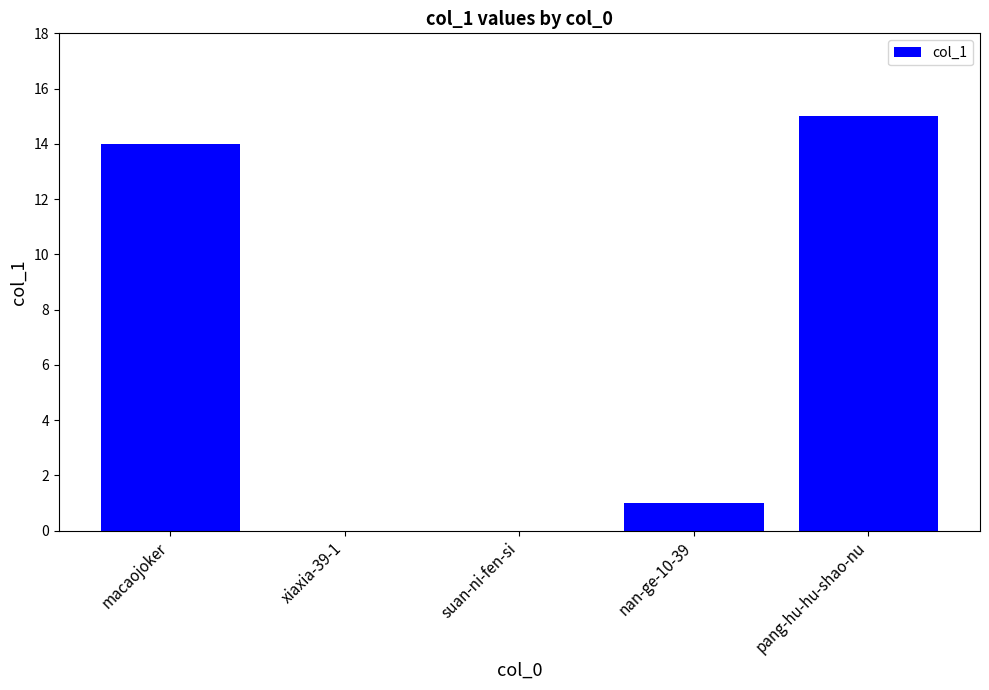

At which category does the chart reach its peak across all series?

pang-hu-hu-shao-nu